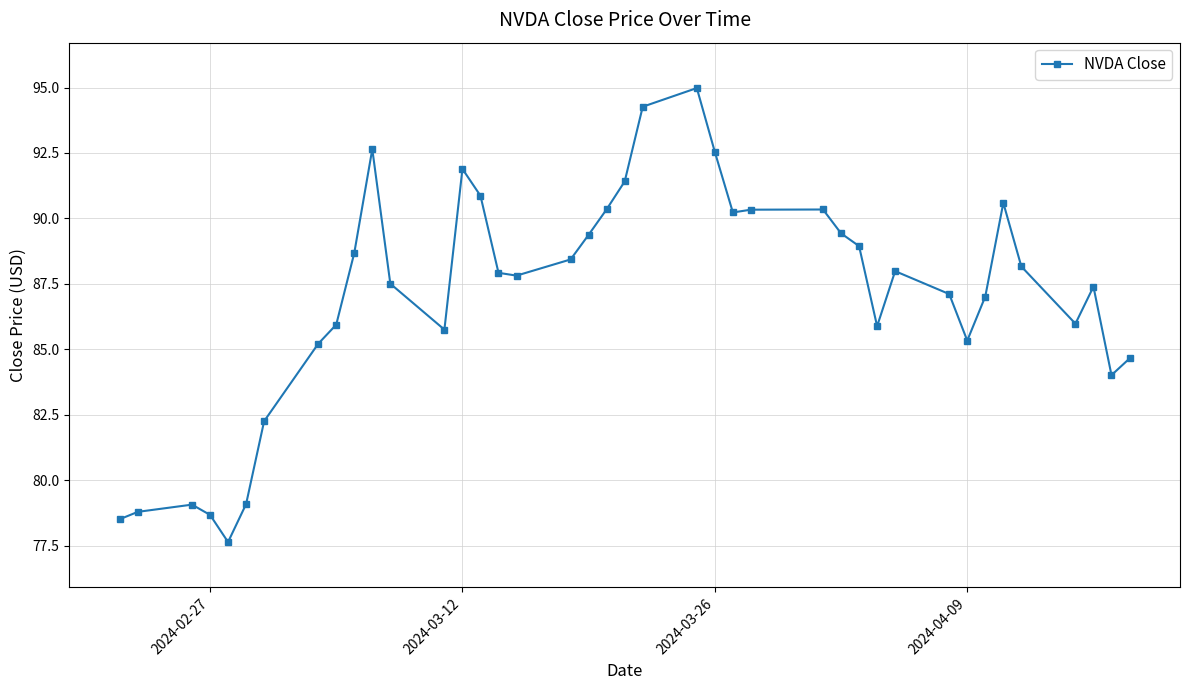

True or false: the data has more than 0 interior local peaks.

True